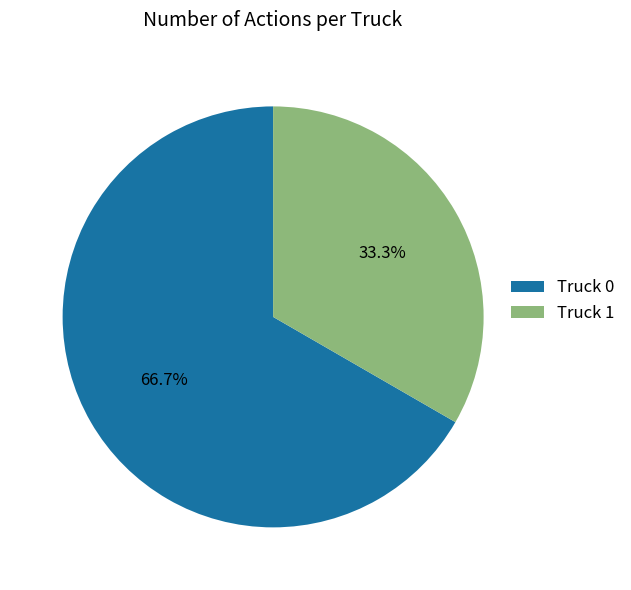

Is there any slice that represents more than half of the pie?

Yes